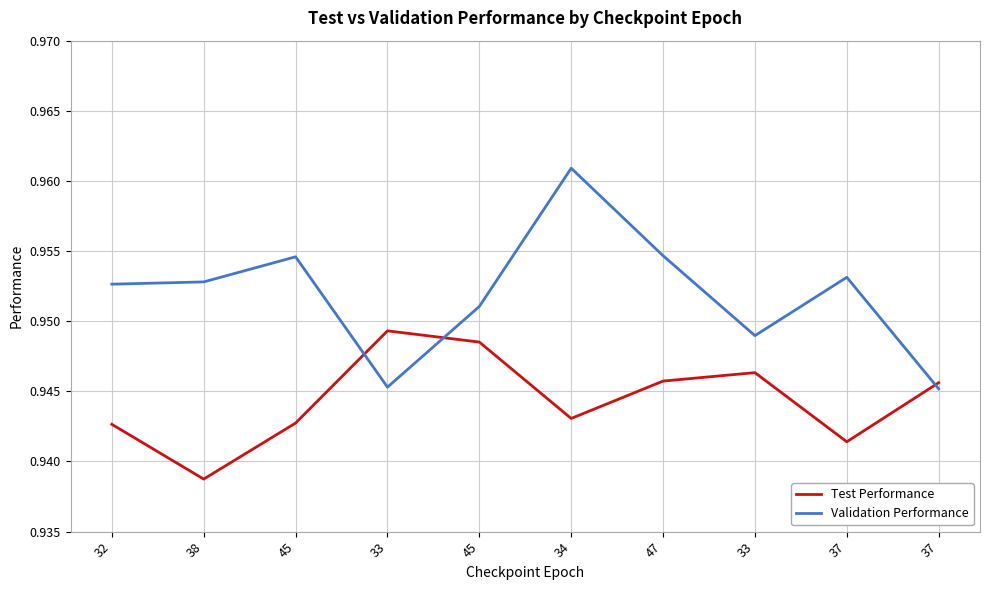

True or false: Test Performance has a value of 0.9 at 45.

True